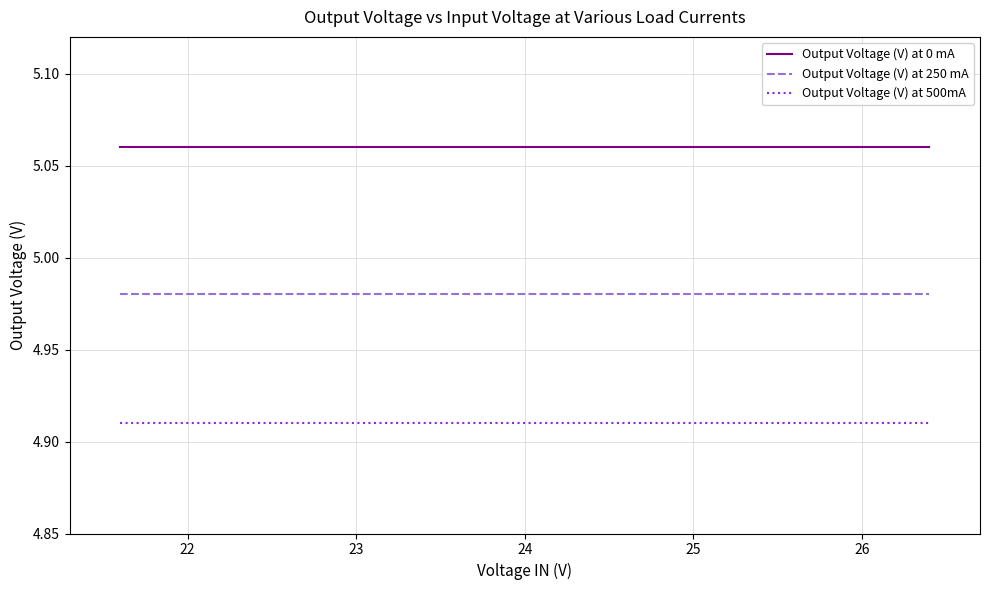

True or false: Output Voltage (V) at 0 mA and Output Voltage (V) at 250 mA cross at least once.

False